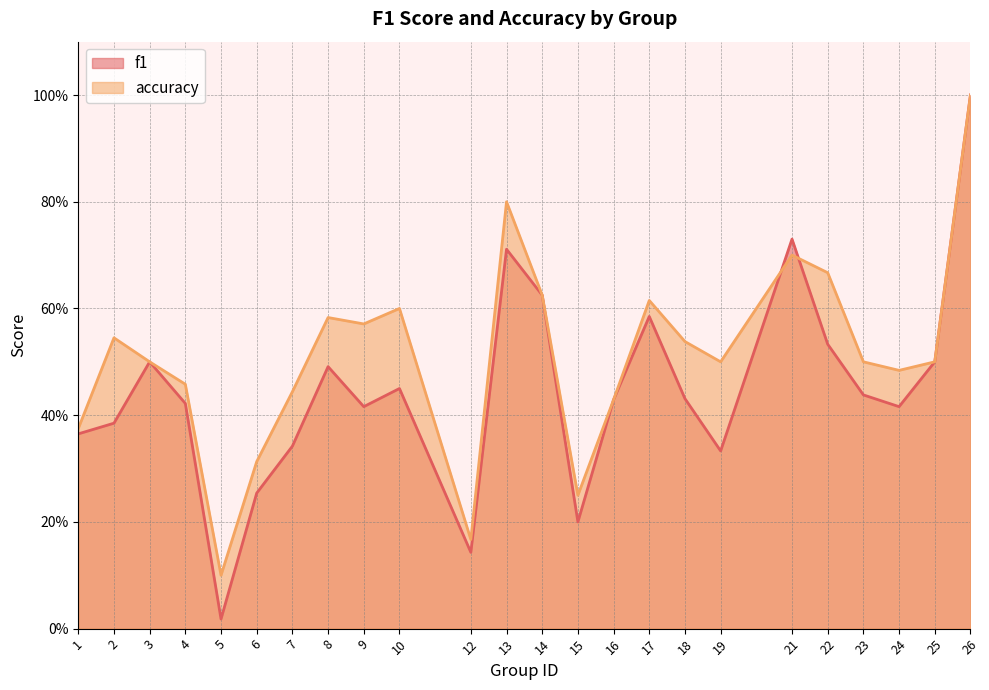

Reading left to right, list all the values displayed in this chart.

f1: 1=0.4	2=0.4	3=0.5	4=0.4	5=0.0	6=0.3	7=0.3	8=0.5	9=0.4	10=0.5	12=0.1	13=0.7	14=0.6	15=0.2	16=0.4	17=0.6	18=0.4	19=0.3	21=0.7	22=0.5	23=0.4	24=0.4	25=0.5	26=1.0
accuracy: 1=0.4	2=0.5	3=0.5	4=0.5	5=0.1	6=0.3	7=0.4	8=0.6	9=0.6	10=0.6	12=0.2	13=0.8	14=0.6	15=0.2	16=0.4	17=0.6	18=0.5	19=0.5	21=0.7	22=0.7	23=0.5	24=0.5	25=0.5	26=1.0